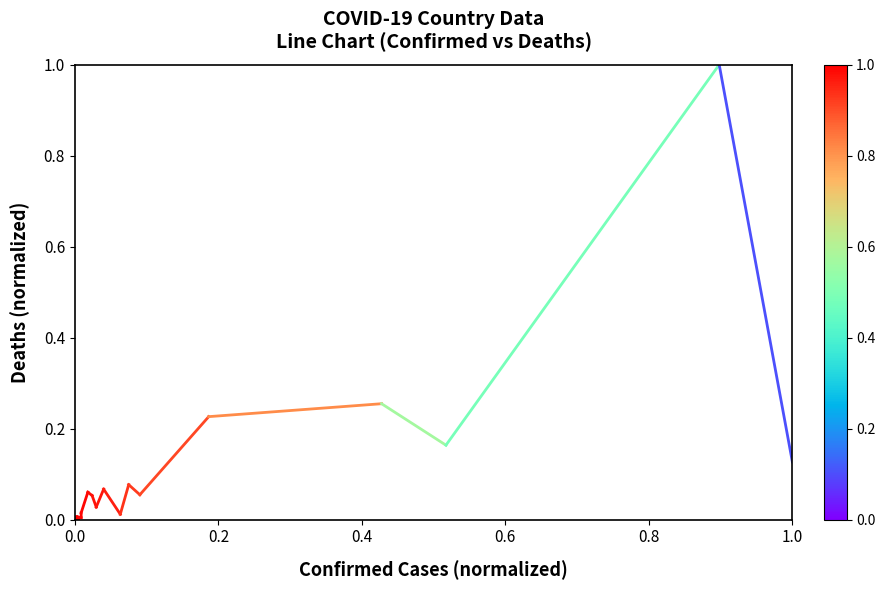

How many values are between 0 and 1?

2